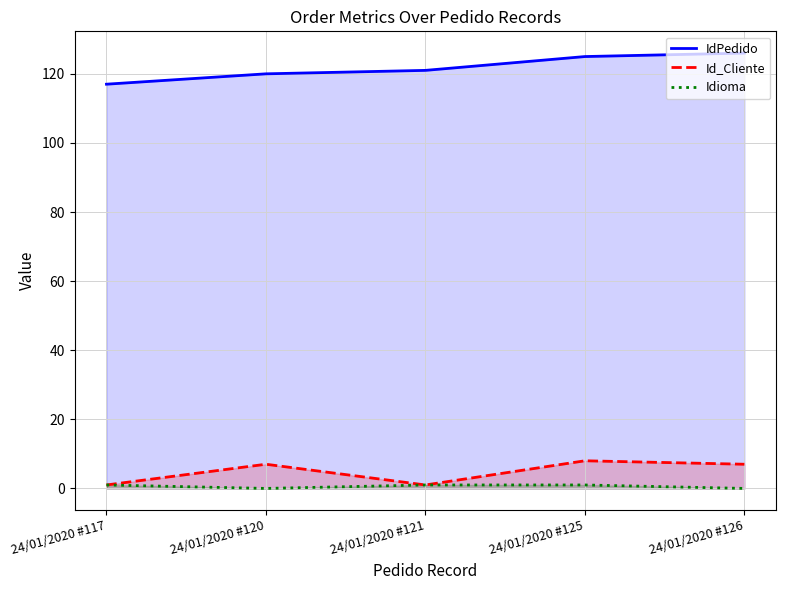

At 24/01/2020 #126, list the series in order from largest to smallest.

IdPedido, Id_Cliente, Idioma